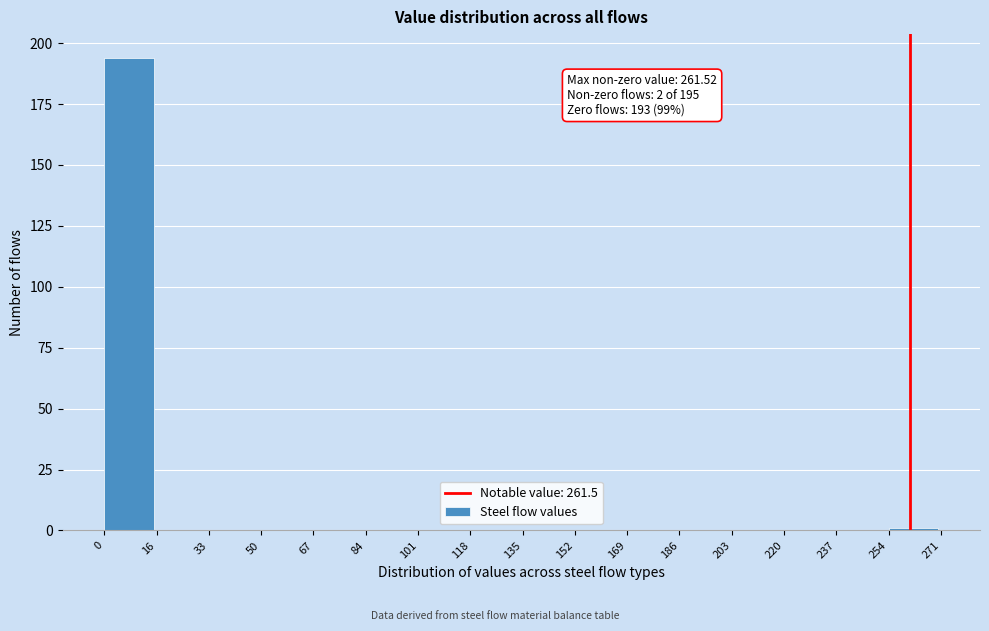

Over which range of the x-axis is the bar tallest?

0 to 16